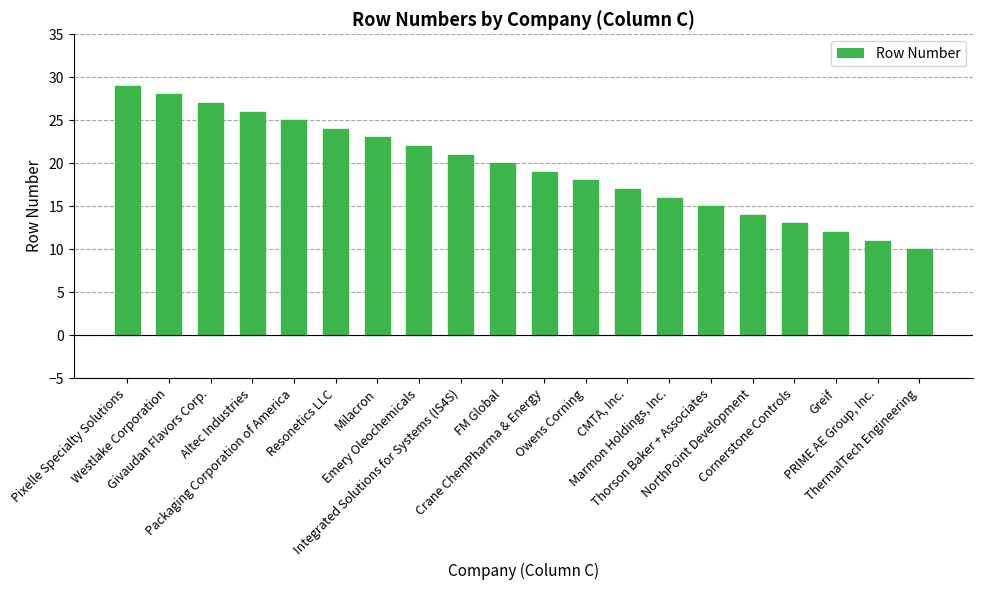

At which label is the value closest to 19?

Crane ChemPharma & Energy